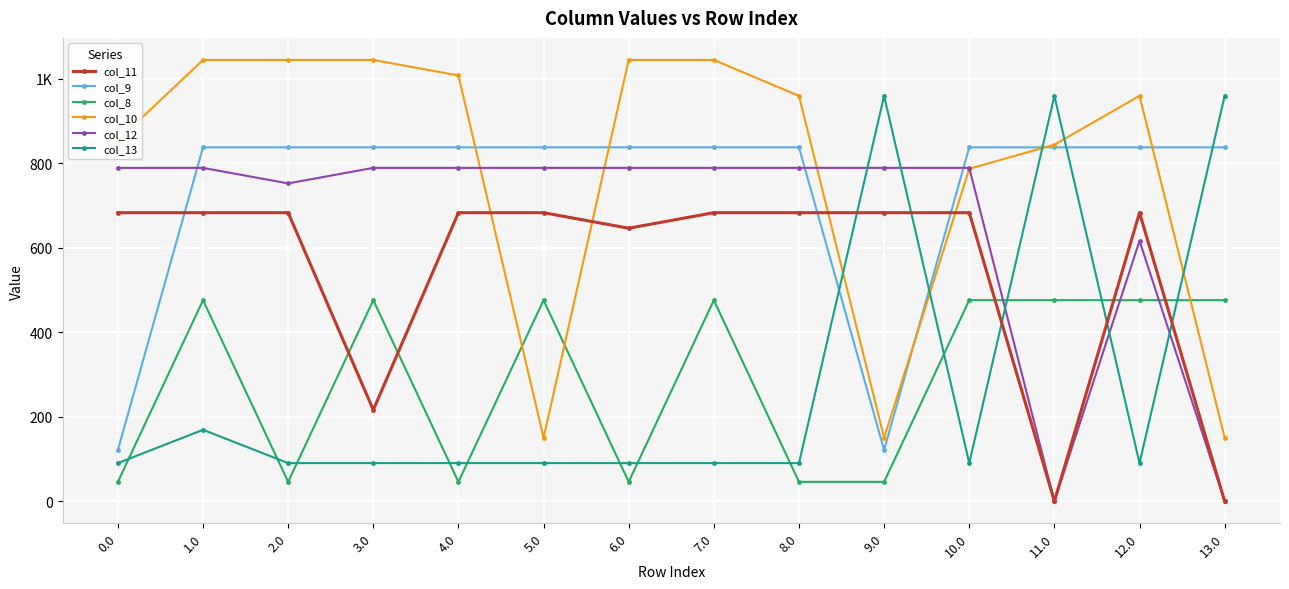

What is the approximate value of col_8 at 12.0?

476.1